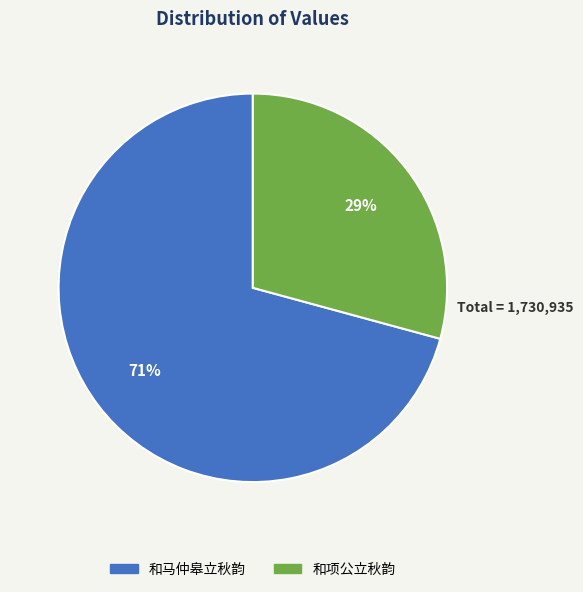

How many slices are in this pie chart?

2